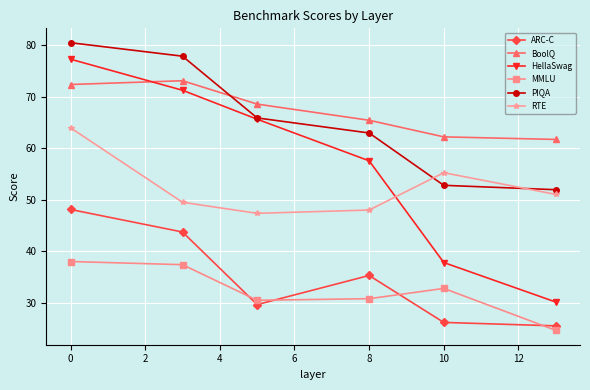

What is the average value of the RTE series?

52.5